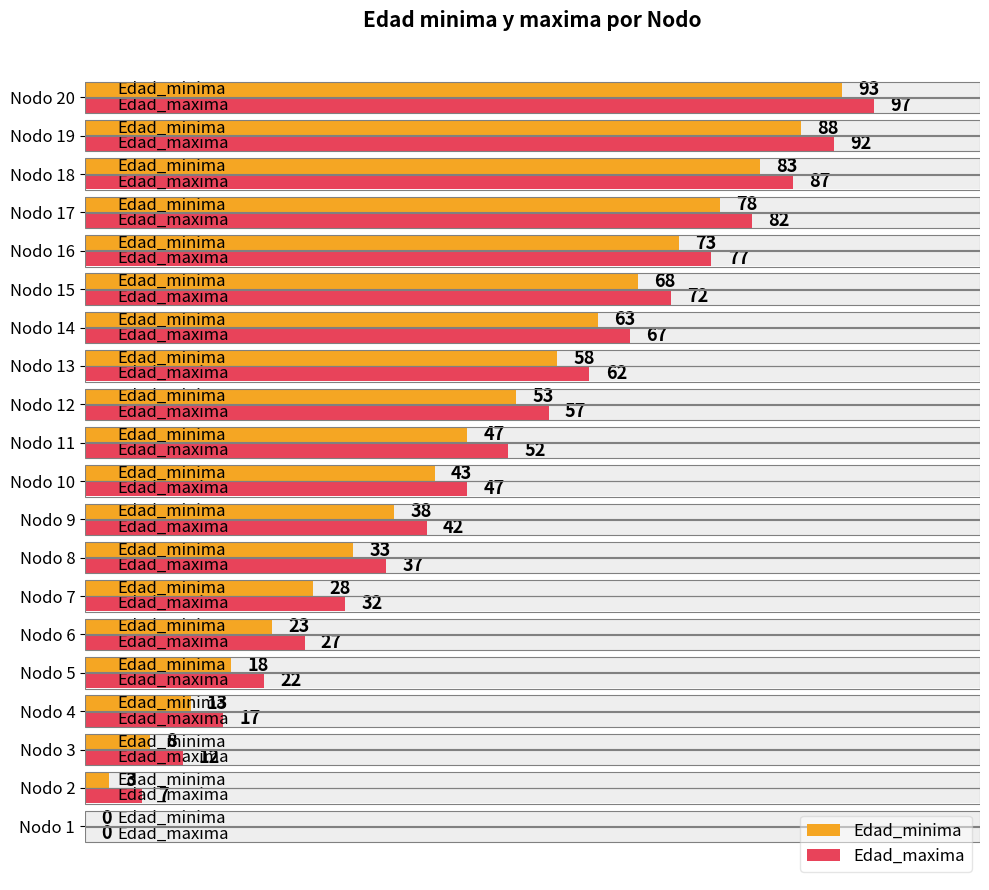

What is the value of the Edad_minima bar at the 17th from the left?

78